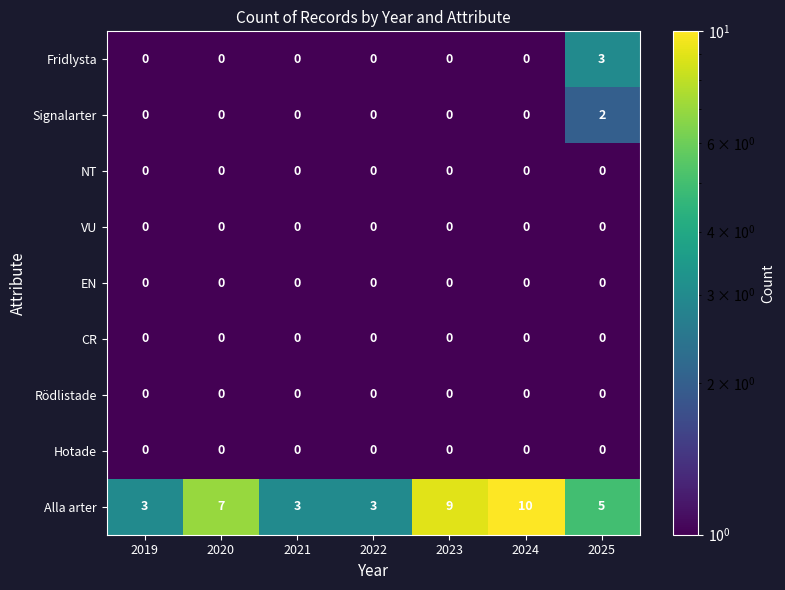

What is the difference between the maximum and minimum values in the Alla arter series?

7